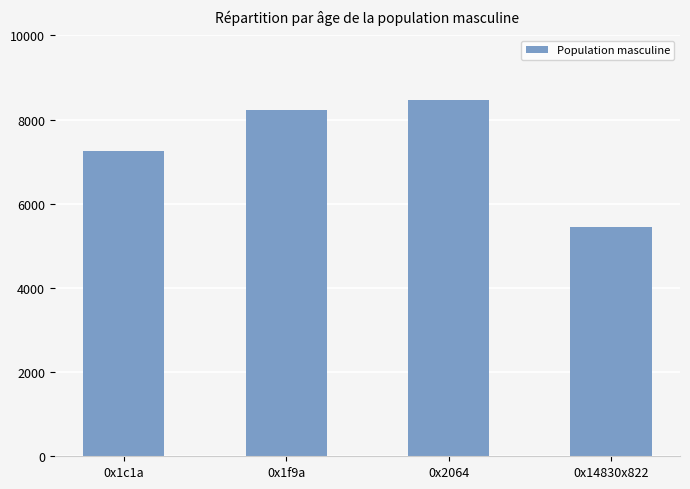

What is the sum of the values at 0x2064 and 0x14830x822?

13918